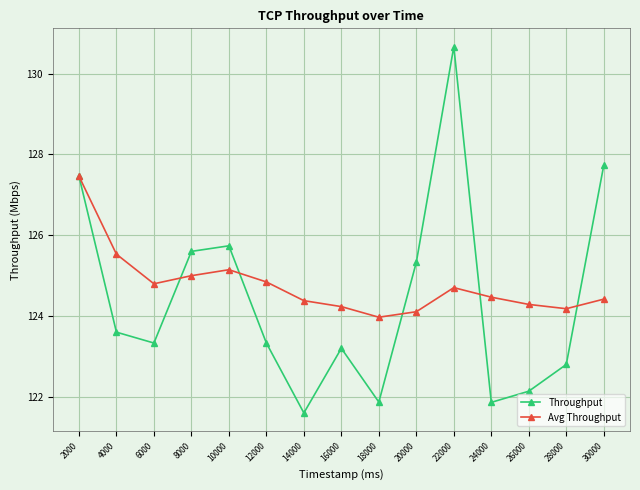

How many categories are shown in the chart?

15